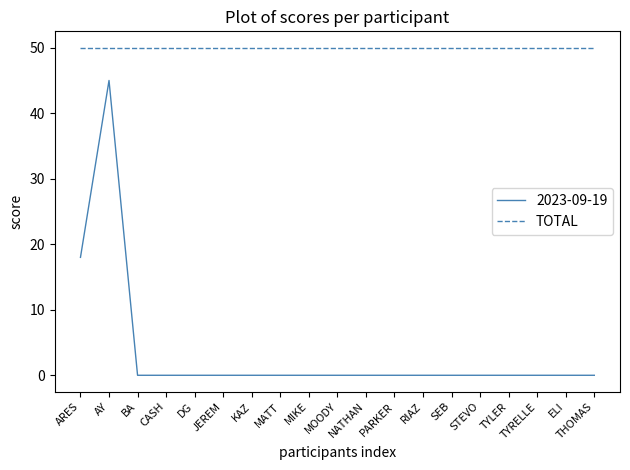

List the series in order of their peak value, highest first.

TOTAL, 2023-09-19